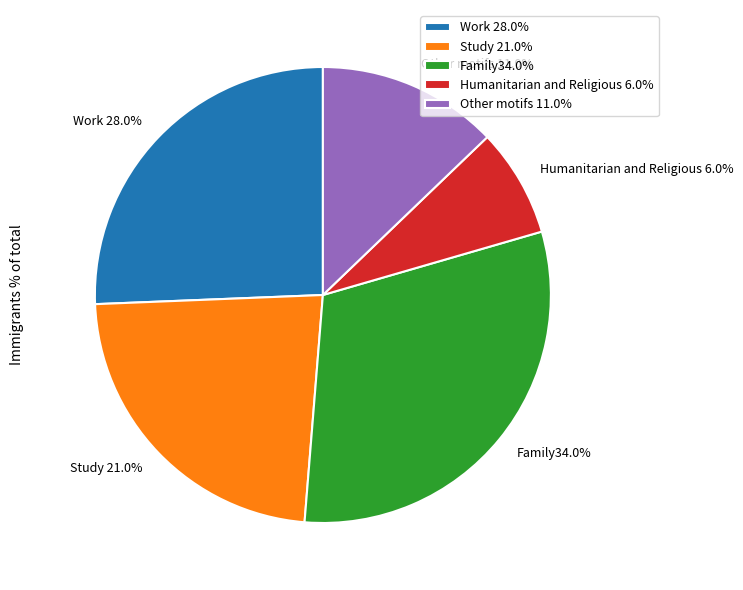

Count the number of slices in the pie.

5